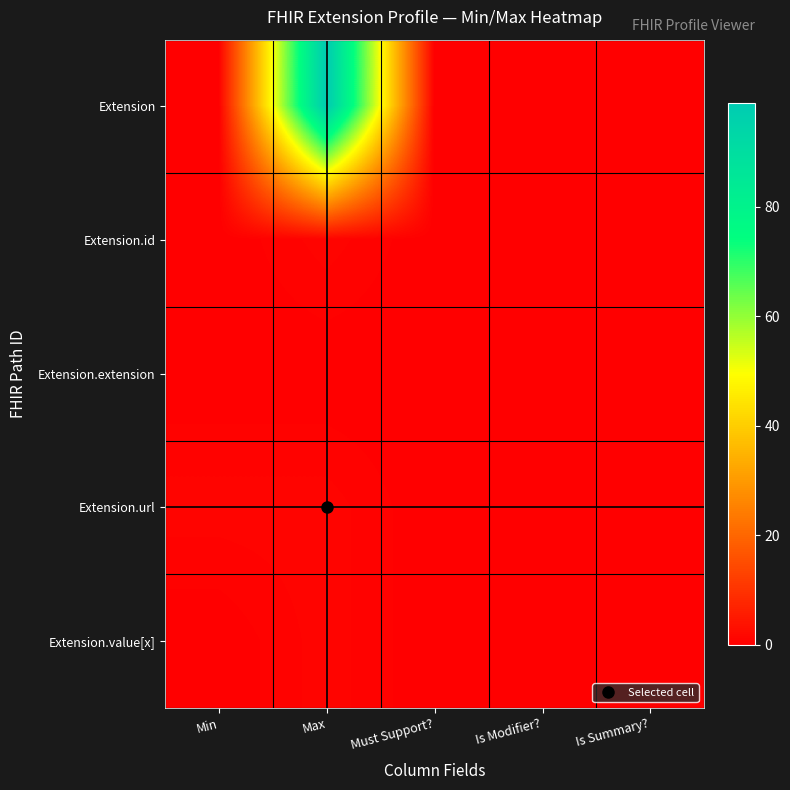

At which category does the chart reach its peak across all series?

Max